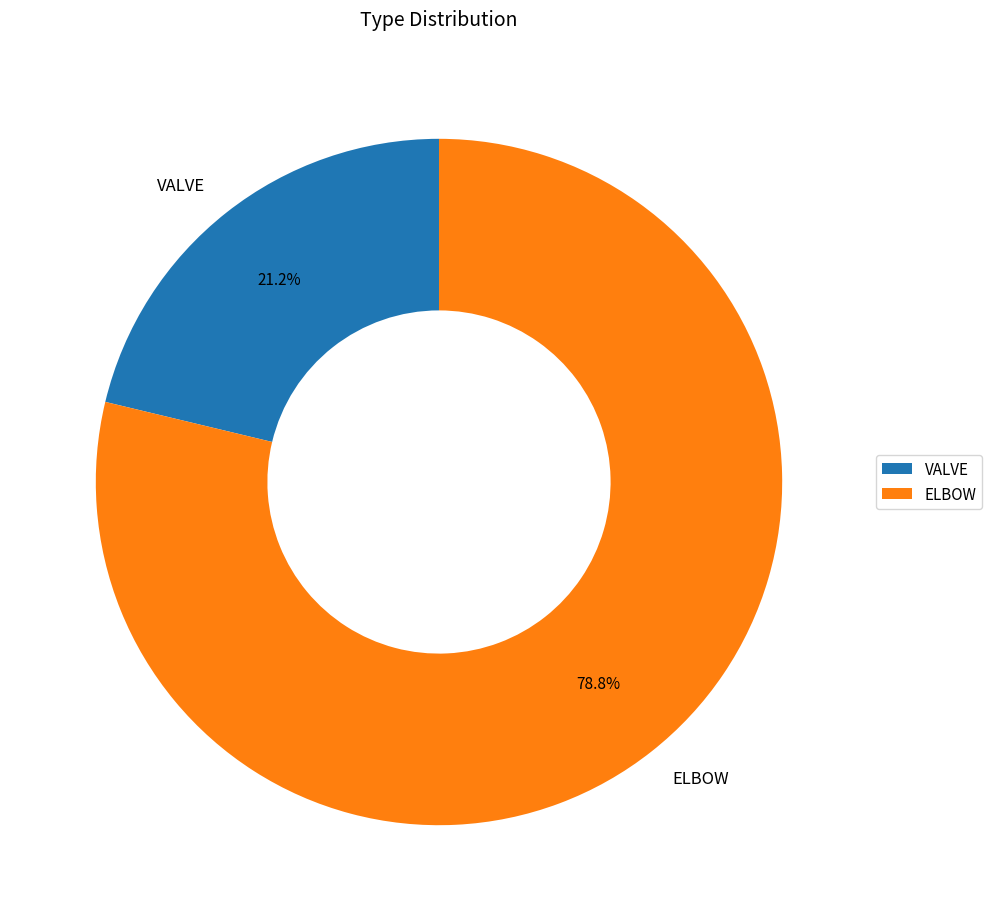

What is the ratio of the value at ELBOW to the value at VALVE?

3.7